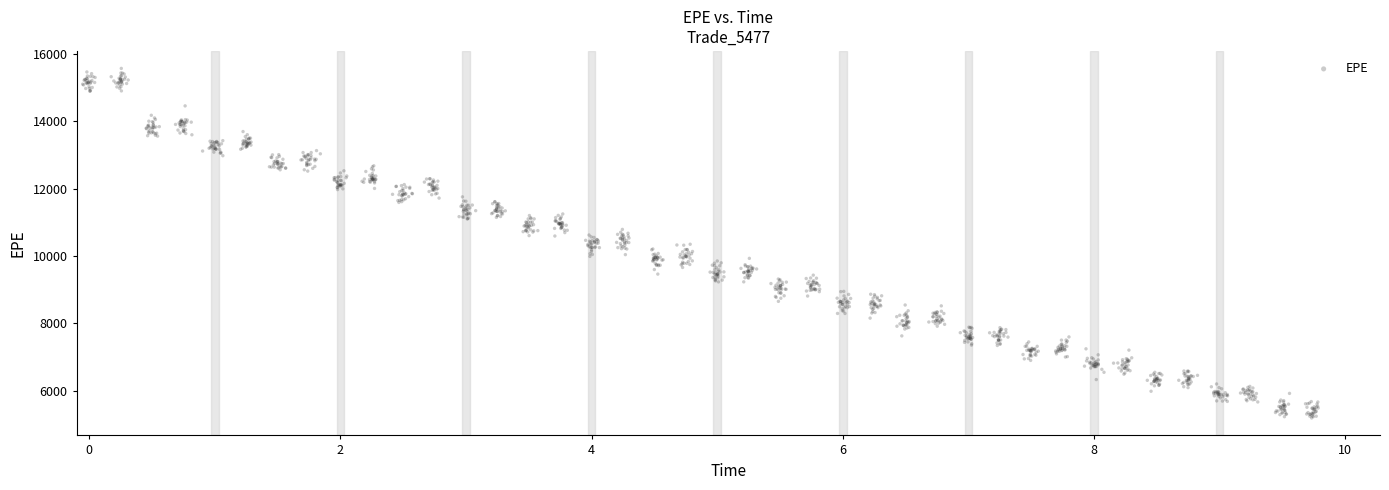

What is the range of X values (max minus min)?

9.8